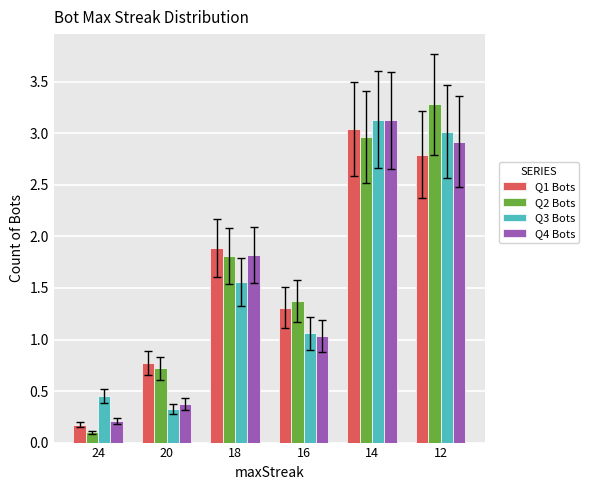

How many bars are there in total?

24